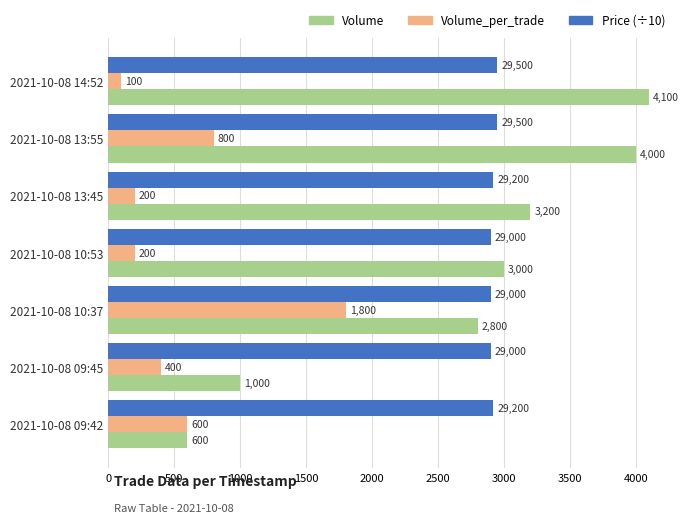

What is the lowest value of the Volume series?

600